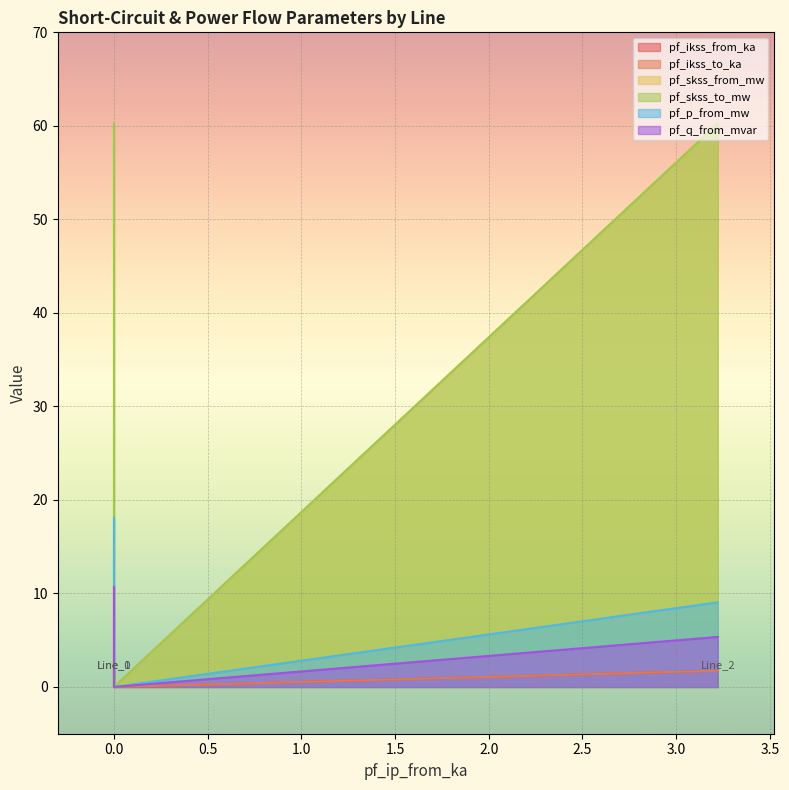

What is the sum of the pf_ikss_from_ka values at Line_1 and Line_0?

1.7